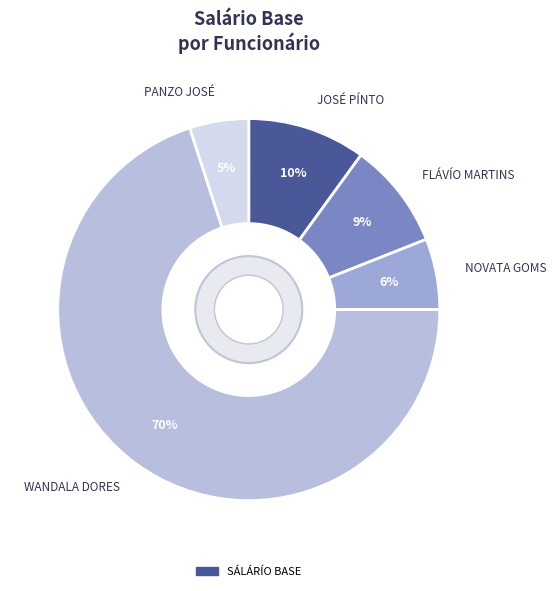

Which category accounts for the majority?

WANDALA DORES